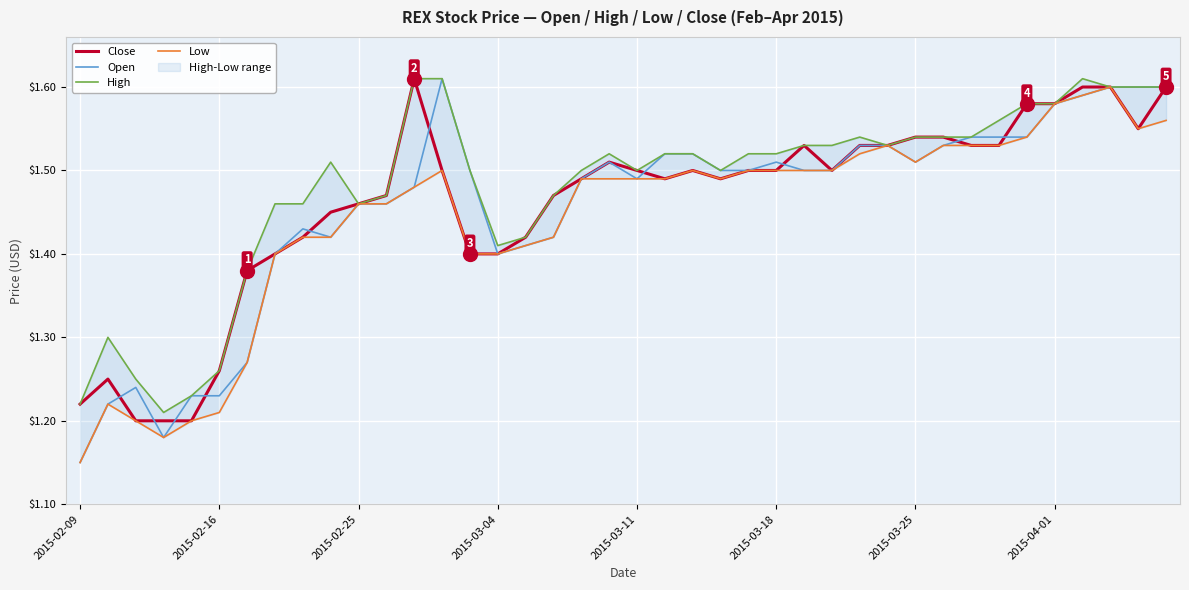

The Open series shows 0.8 at 2015-03-18. True or false?

False